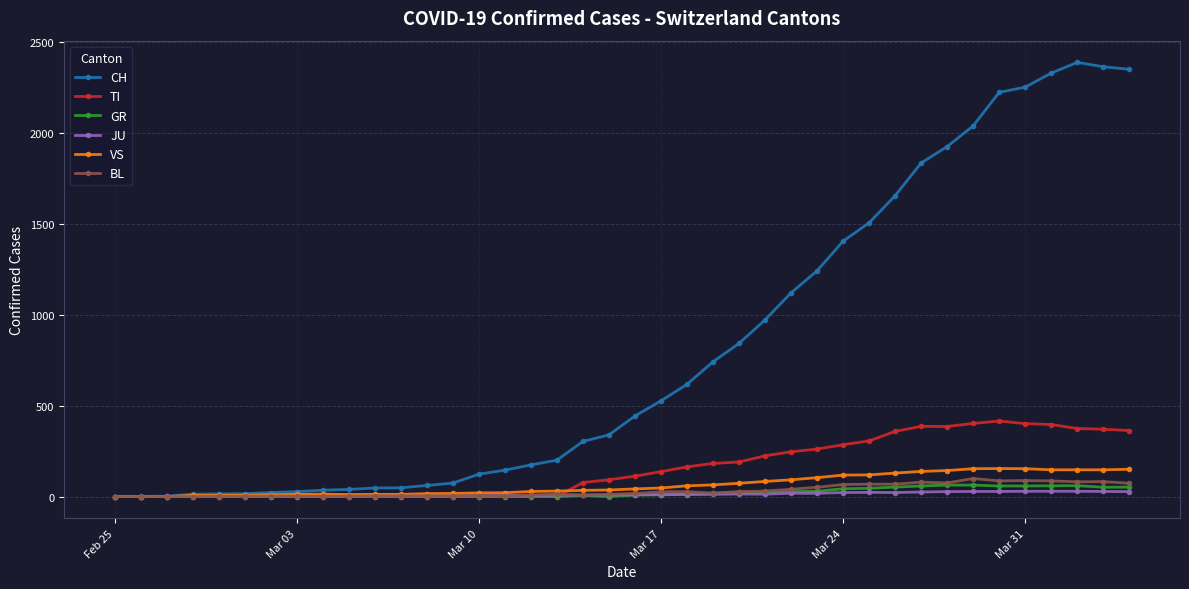

What is the greatest value displayed?

2387